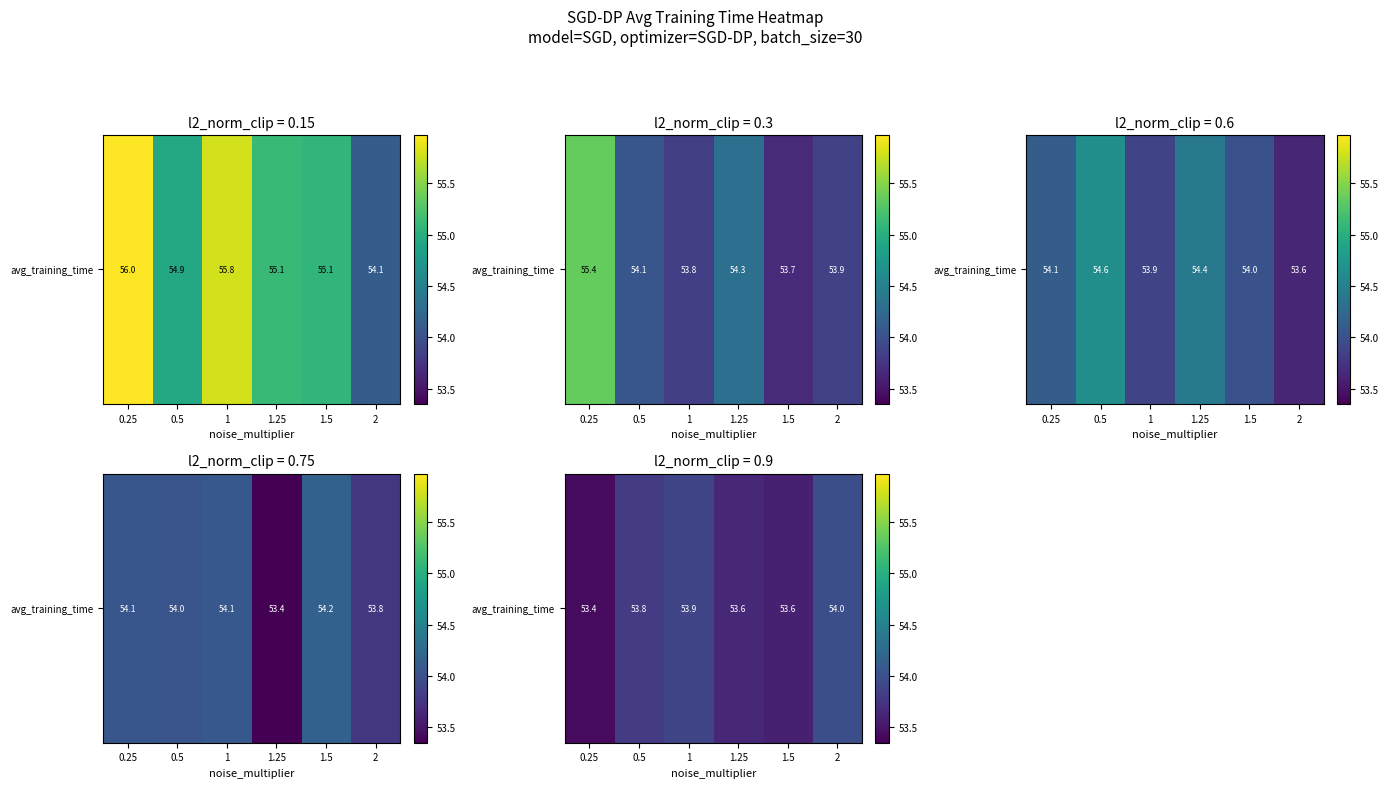

The value at 0.25 is 25.6. True or false?

False